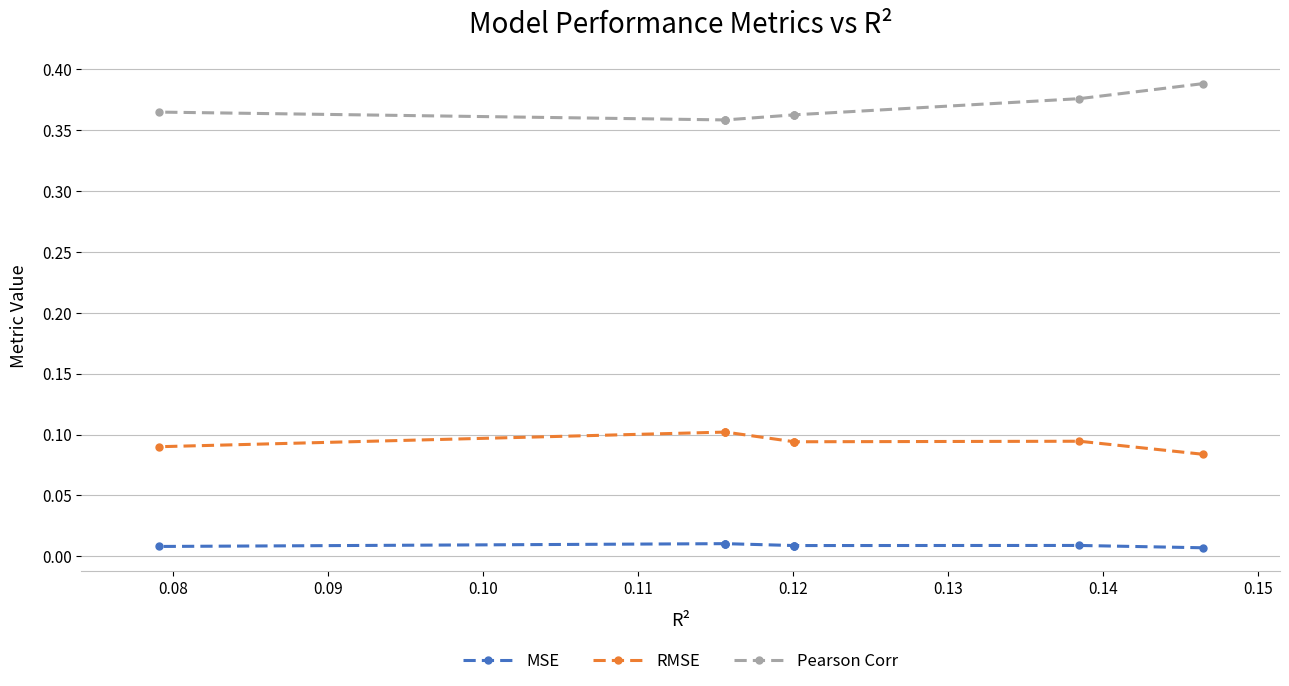

How many RMSE values are between 0 and 1?

9